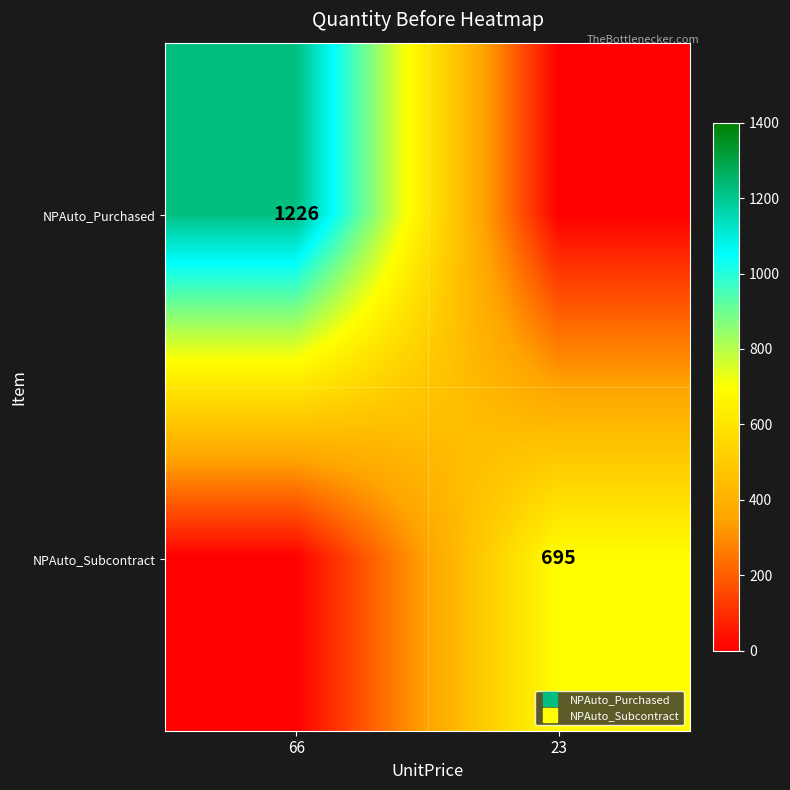

Is it true that NPAuto_Subcontract equals -375 at 66?

False